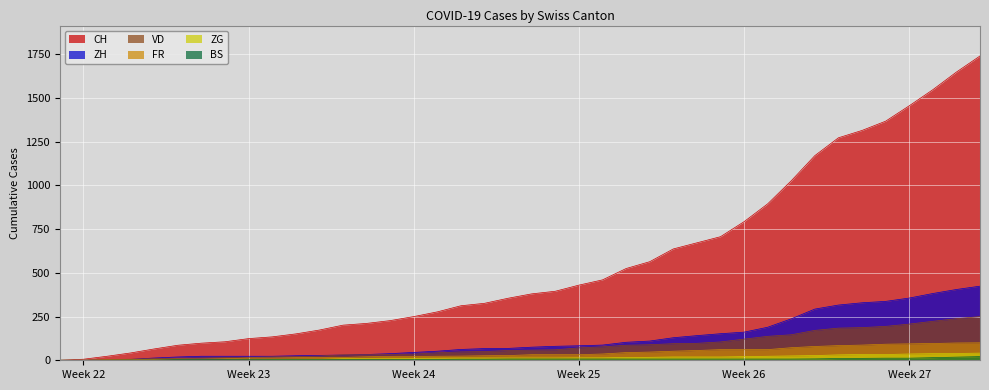

What is the greatest value displayed?

1741